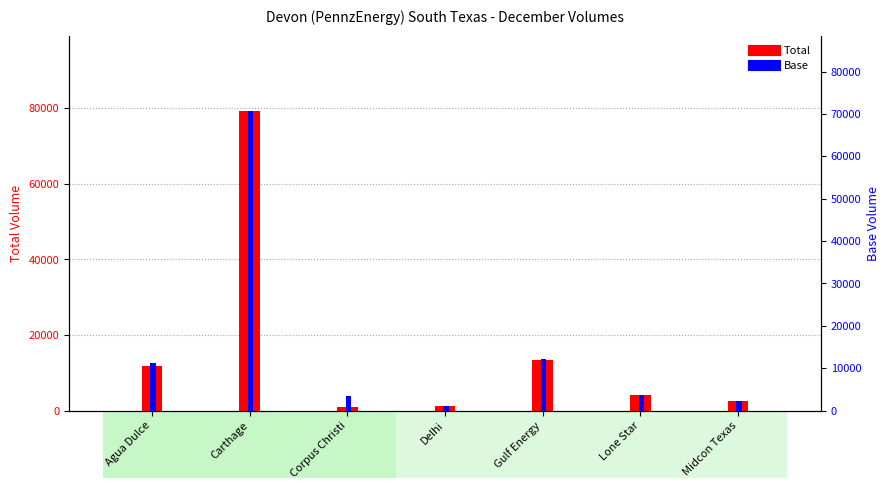

What is the highest value of the Base series?

70794